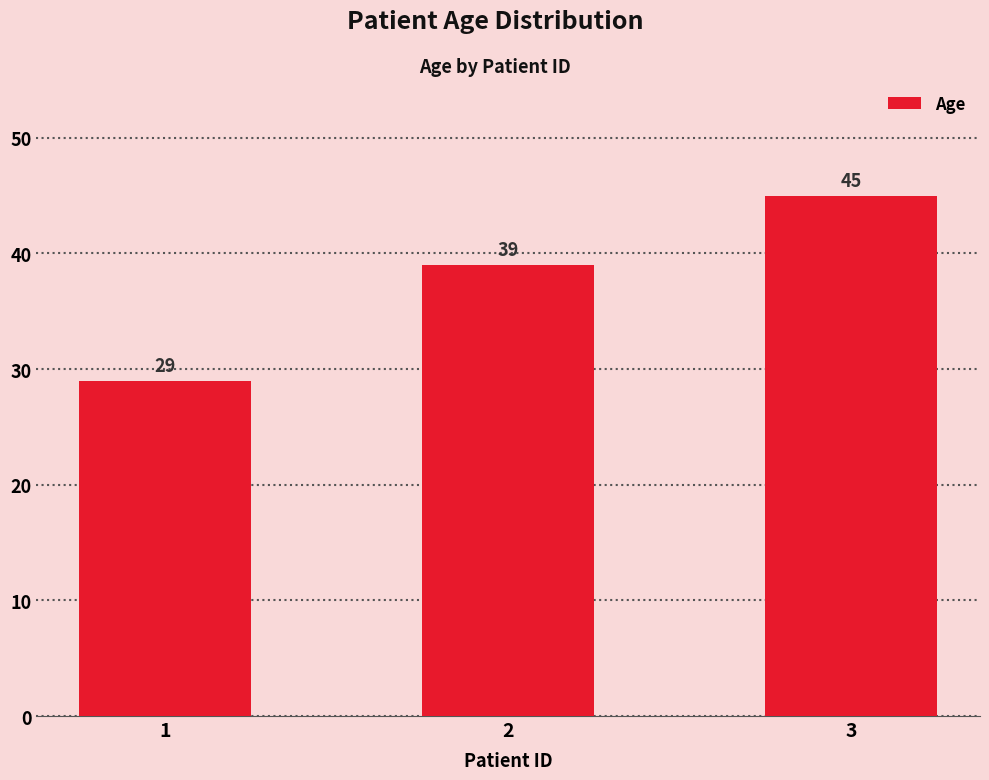

What is the sum of all values?

113